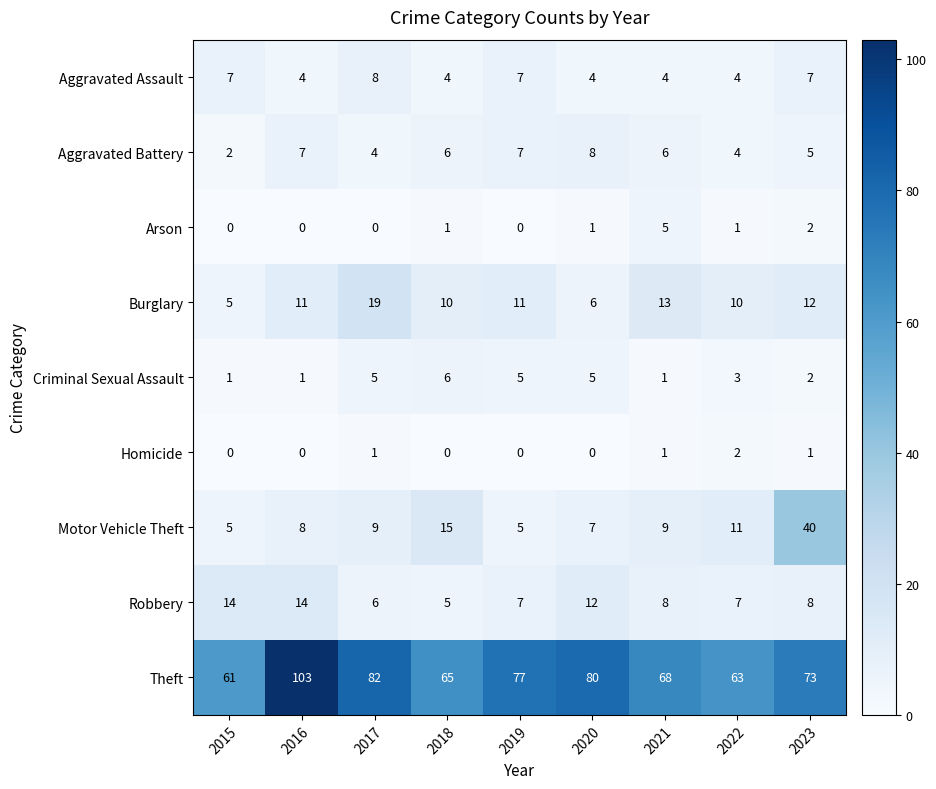

What is the difference between the maximum and minimum values in the Robbery series?

9